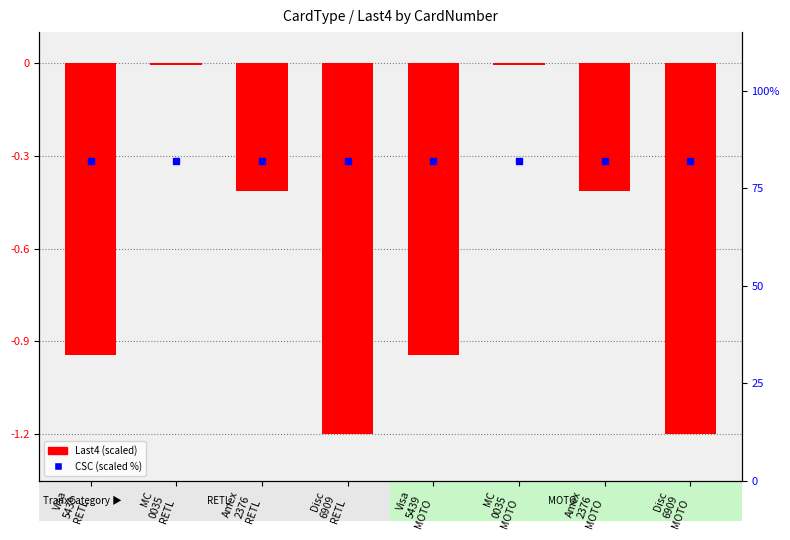

Which series contains the lowest Y value?

Last4 (scaled)